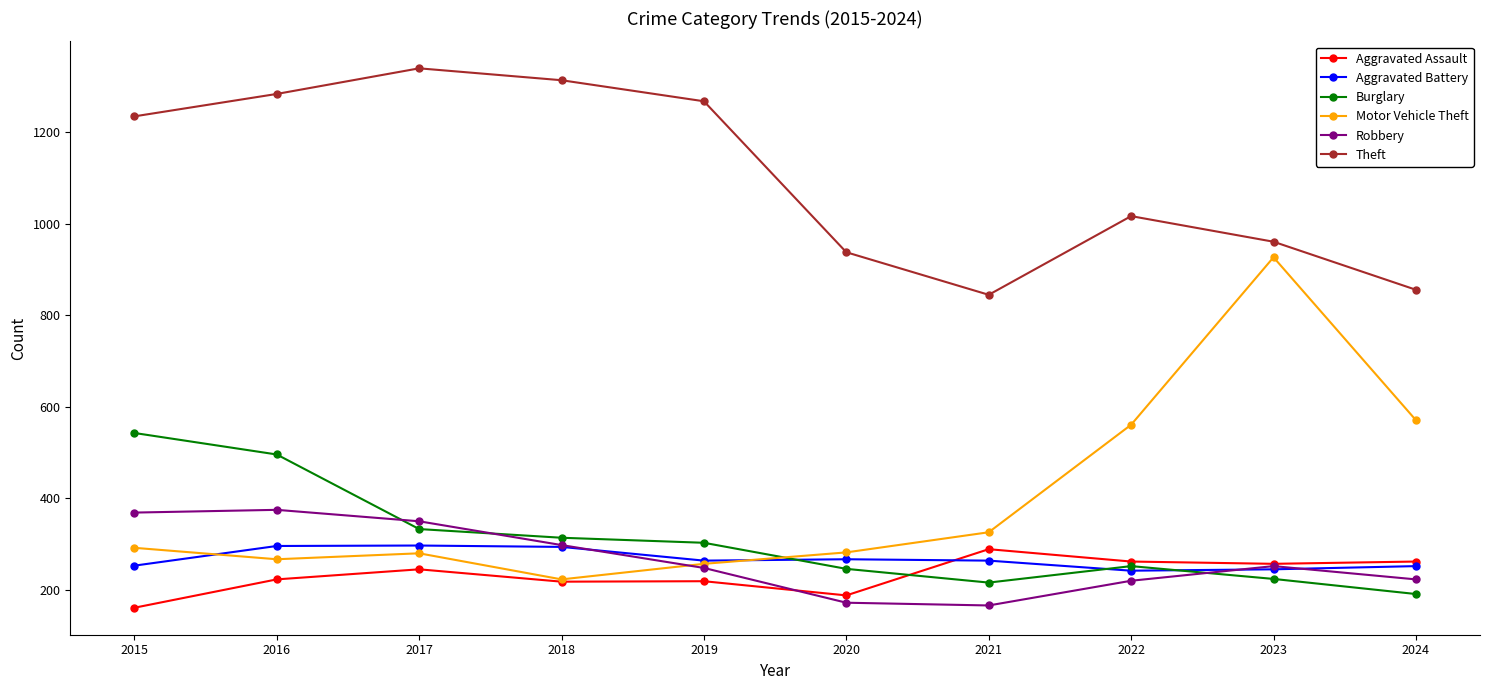

True or false: Burglary and Theft cross at least once.

False